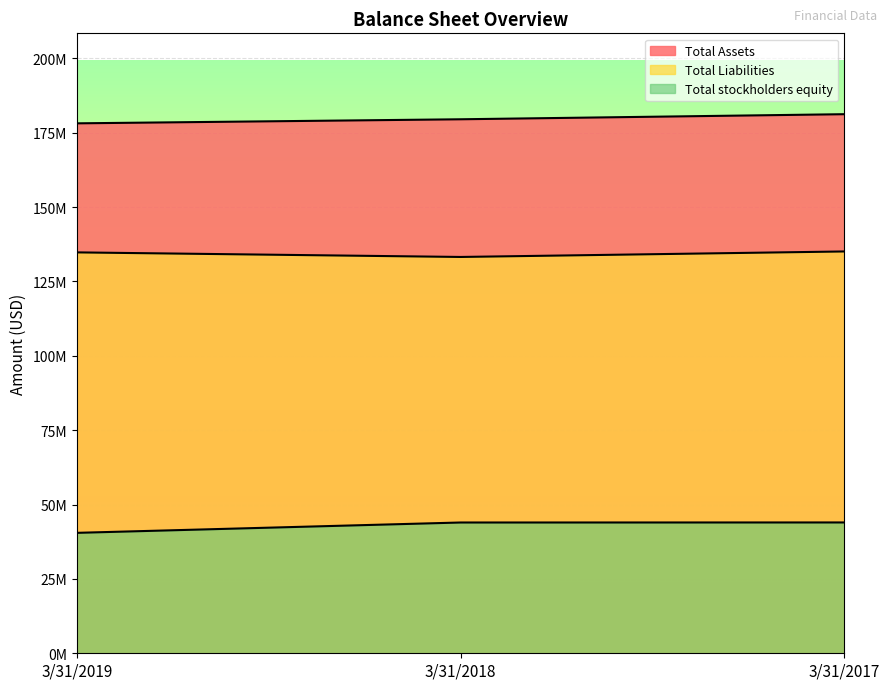

What is the difference between the maximum and second lowest values in the Total Assets series?

1709000